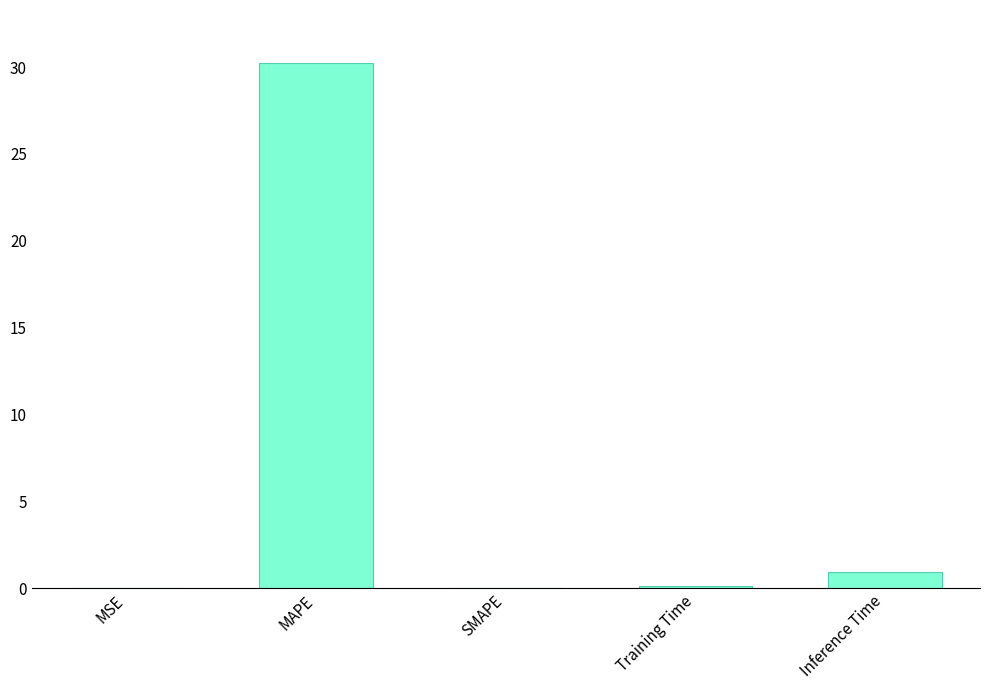

Does the chart contain stacked bars?

No